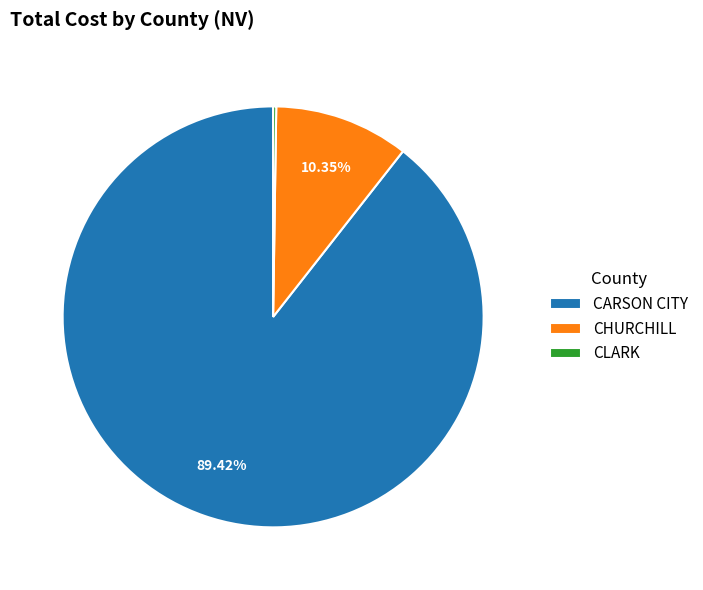

Is there a majority slice in this chart?

Yes